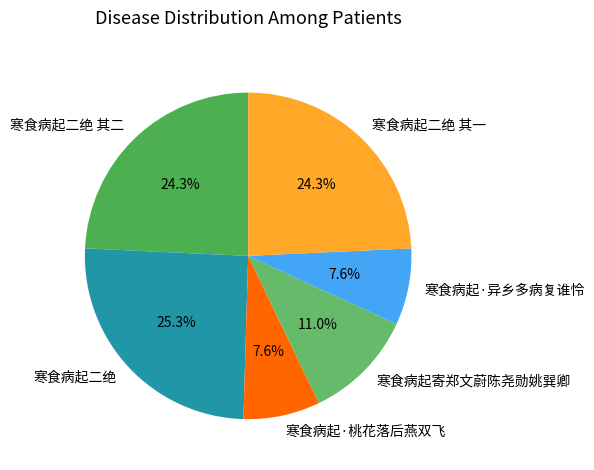

What is the ratio of the value at 寒食病起二绝 其二 to the value at 寒食病起·桃花落后燕双飞?

3.2